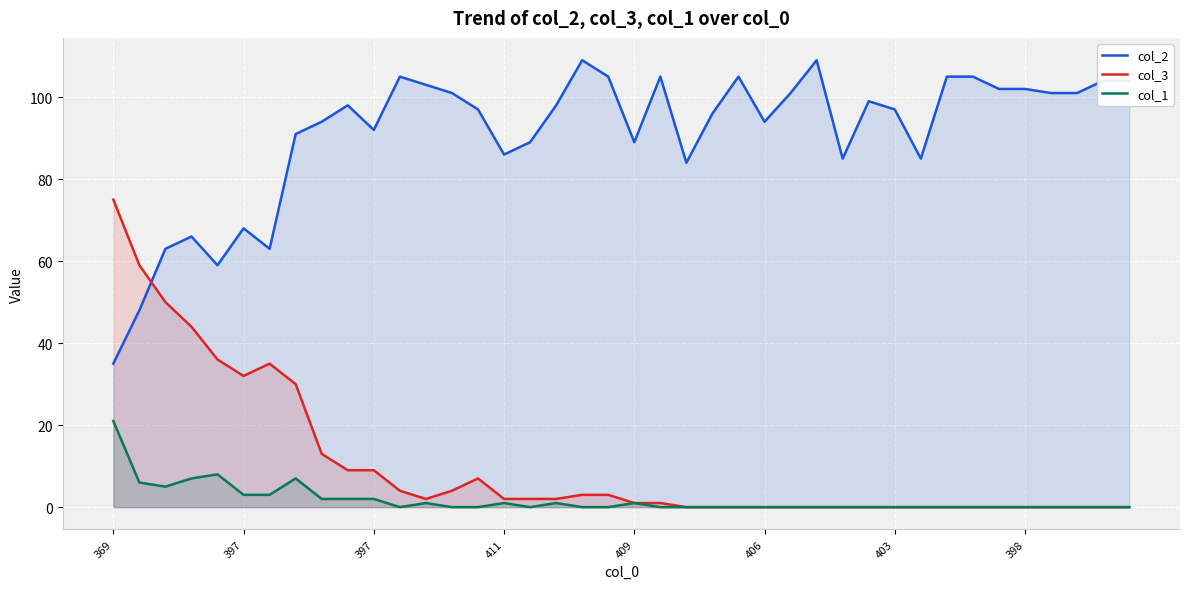

Count the number of data series in this chart.

3